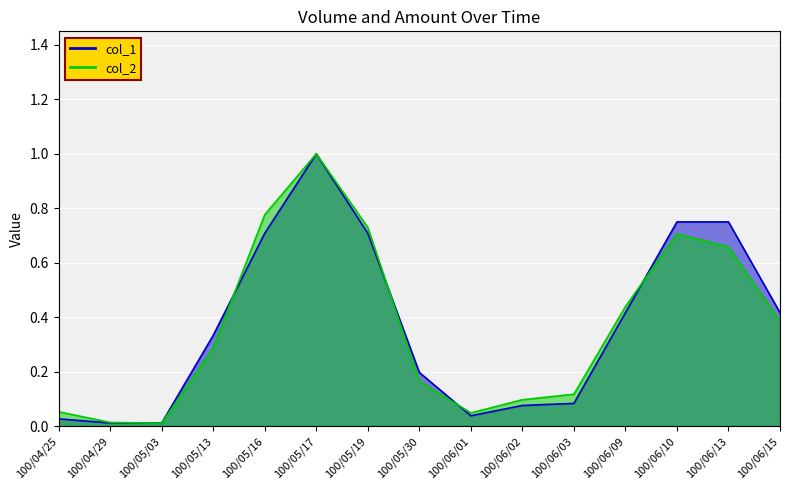

How many lines are shown in the chart?

2